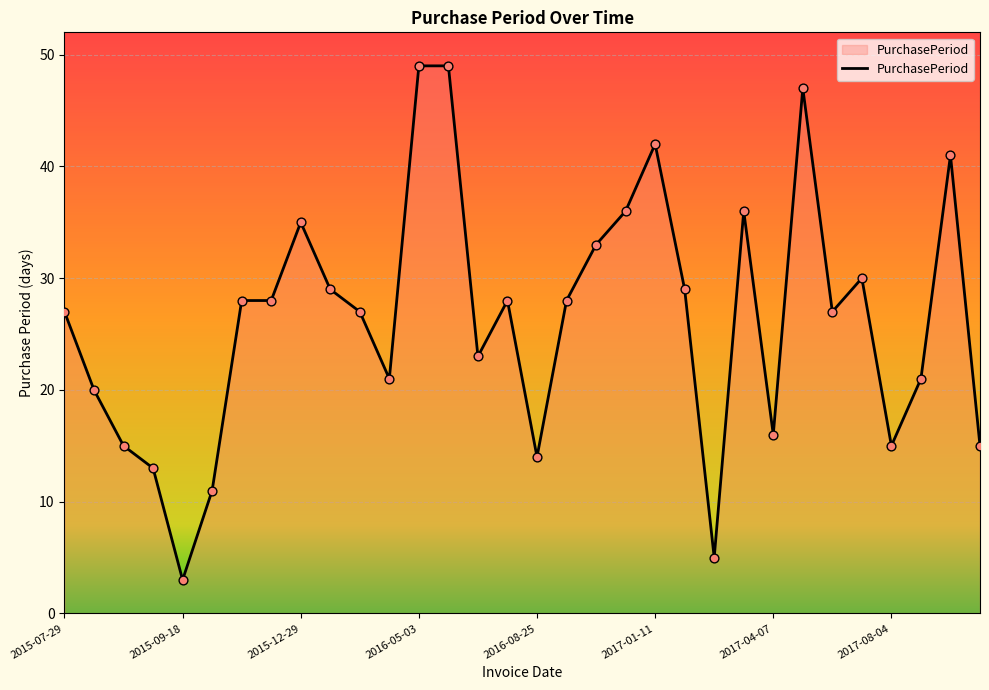

What is the smallest value displayed?

3